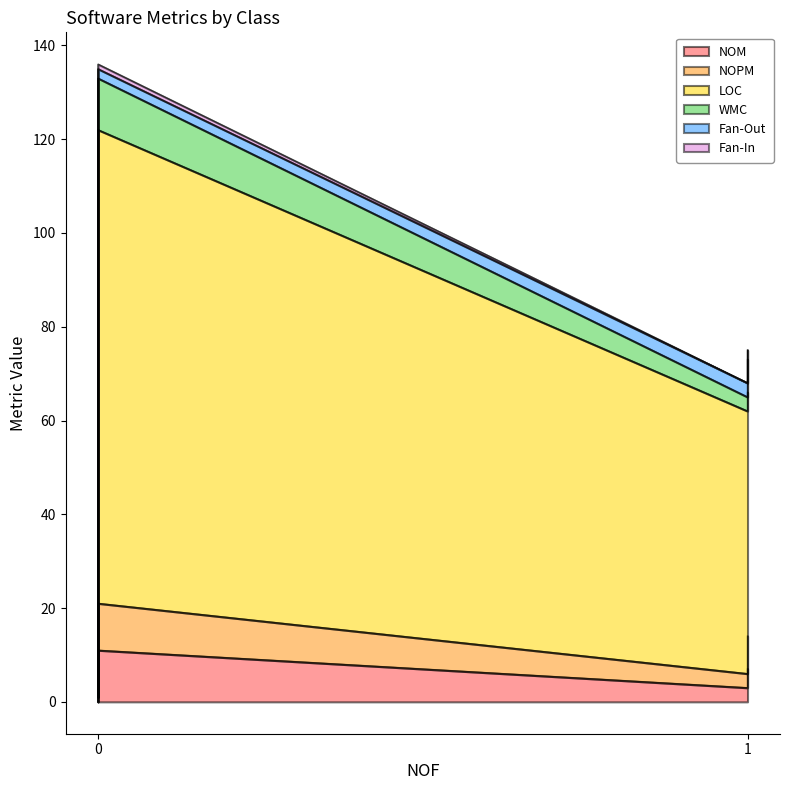

True or false: LOC and NOPM cross at least once.

False